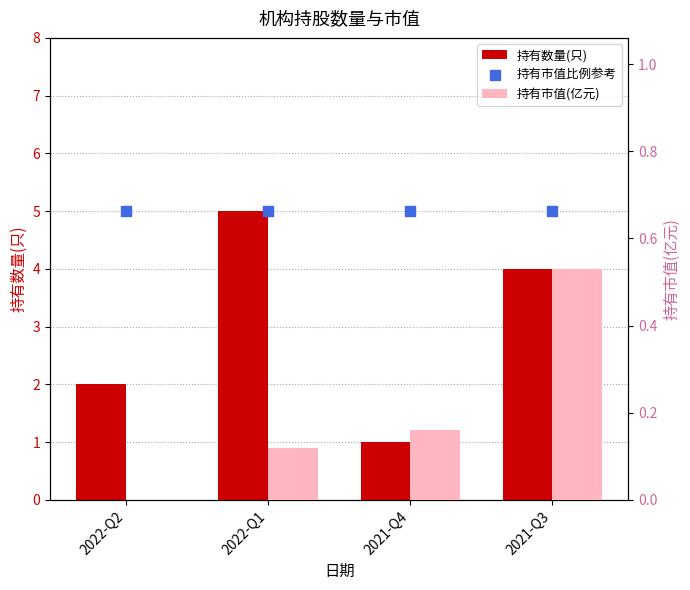

At which category is the sum across all series the highest?

2022-Q1